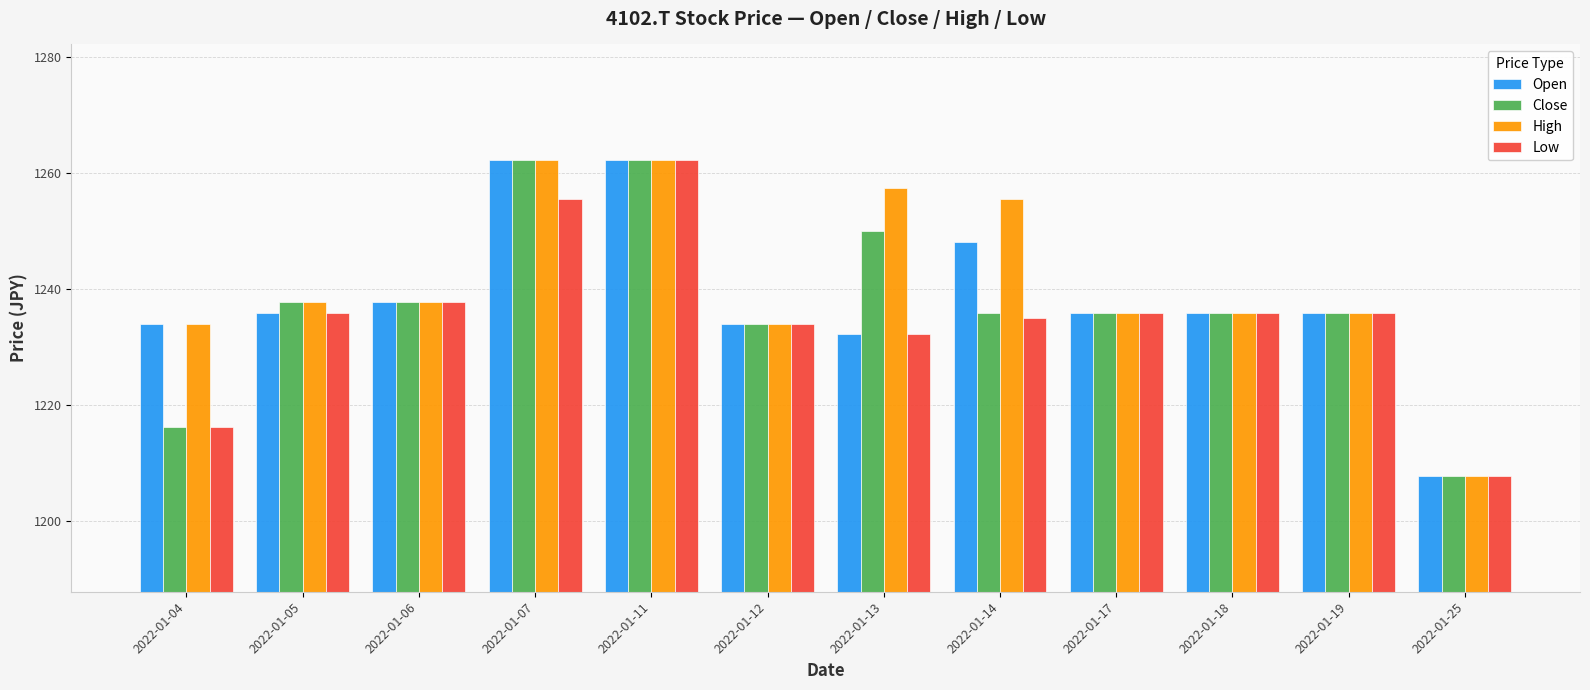

Count the number of data series in this chart.

4